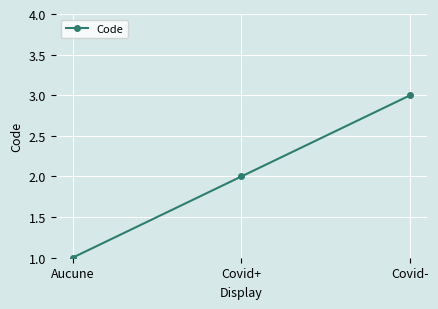

What is the label of the 3rd point from the right?

Aucune